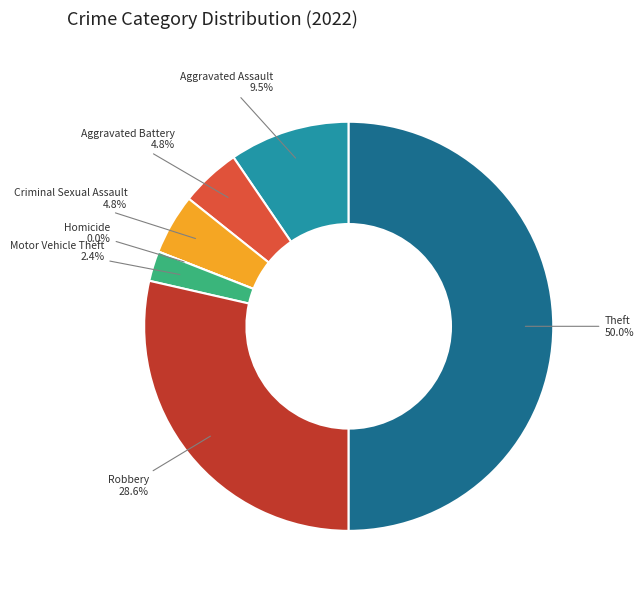

How many segments does this pie chart have?

7